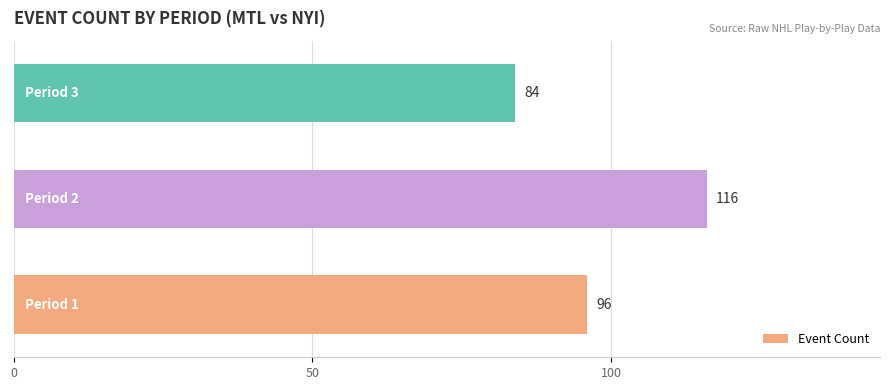

What is the sum of all values?

296